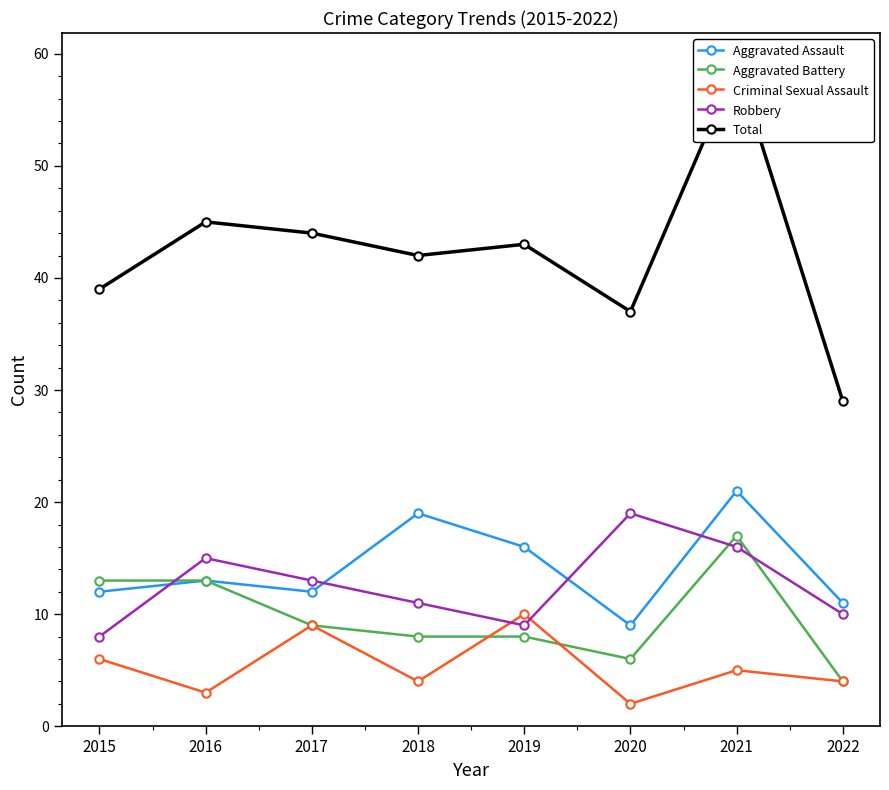

Is the value of Total at 2016 greater than the value of Robbery at 2016?

Yes